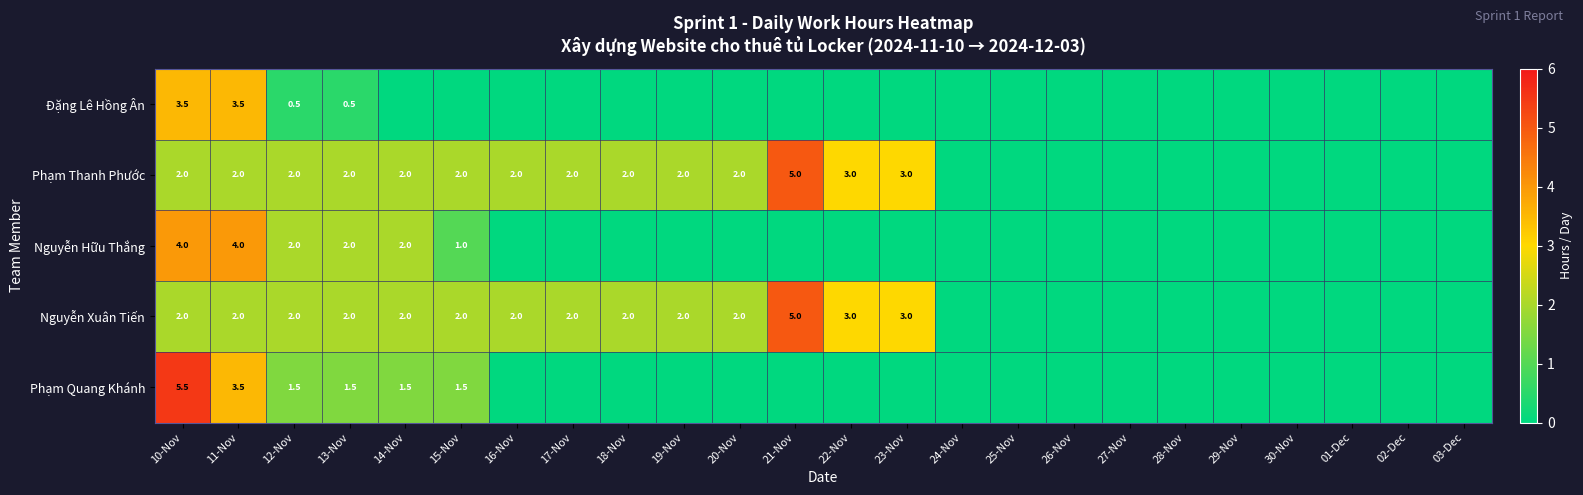

At how many categories does at least one series exceed 0?

14